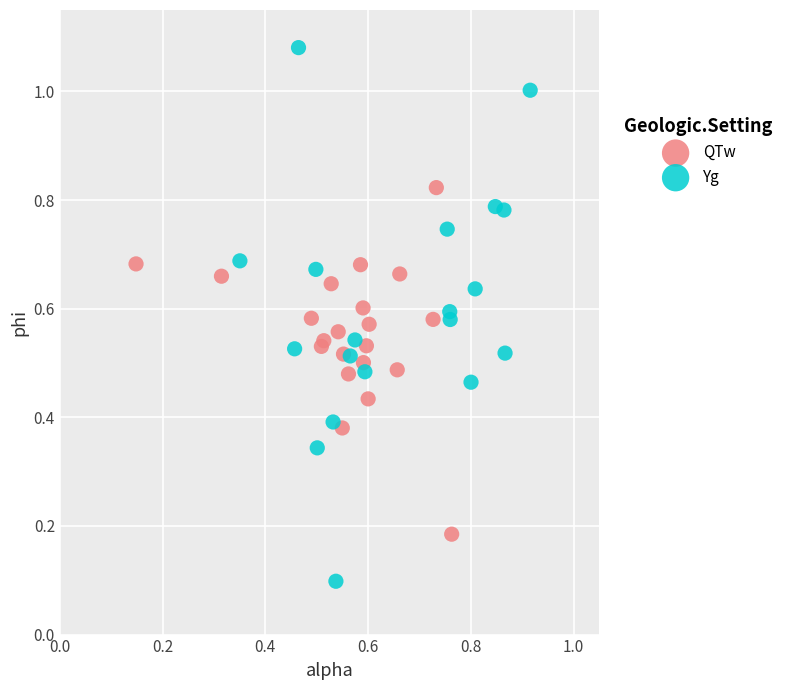

Which series contains the highest Y value?

Yg